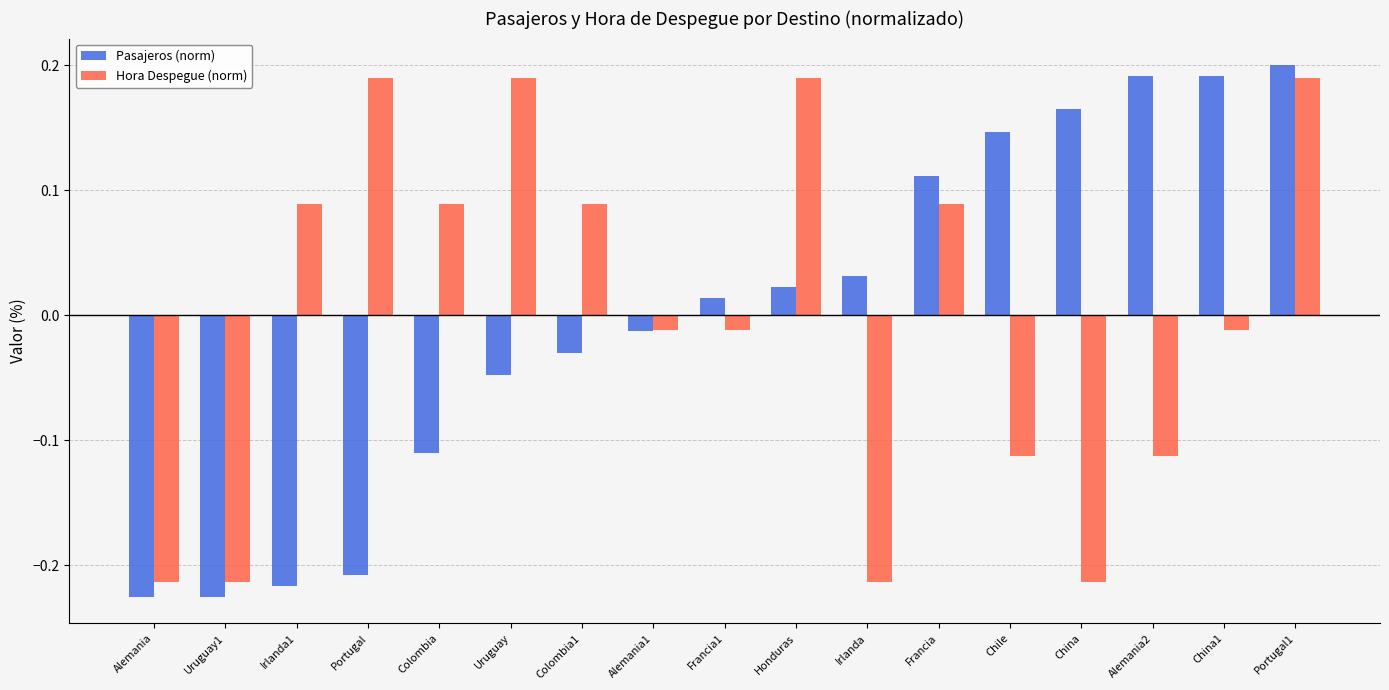

Is the value of Pasajeros (norm) at Alemania2 greater than the value of Hora Despegue (norm) at Uruguay1?

Yes